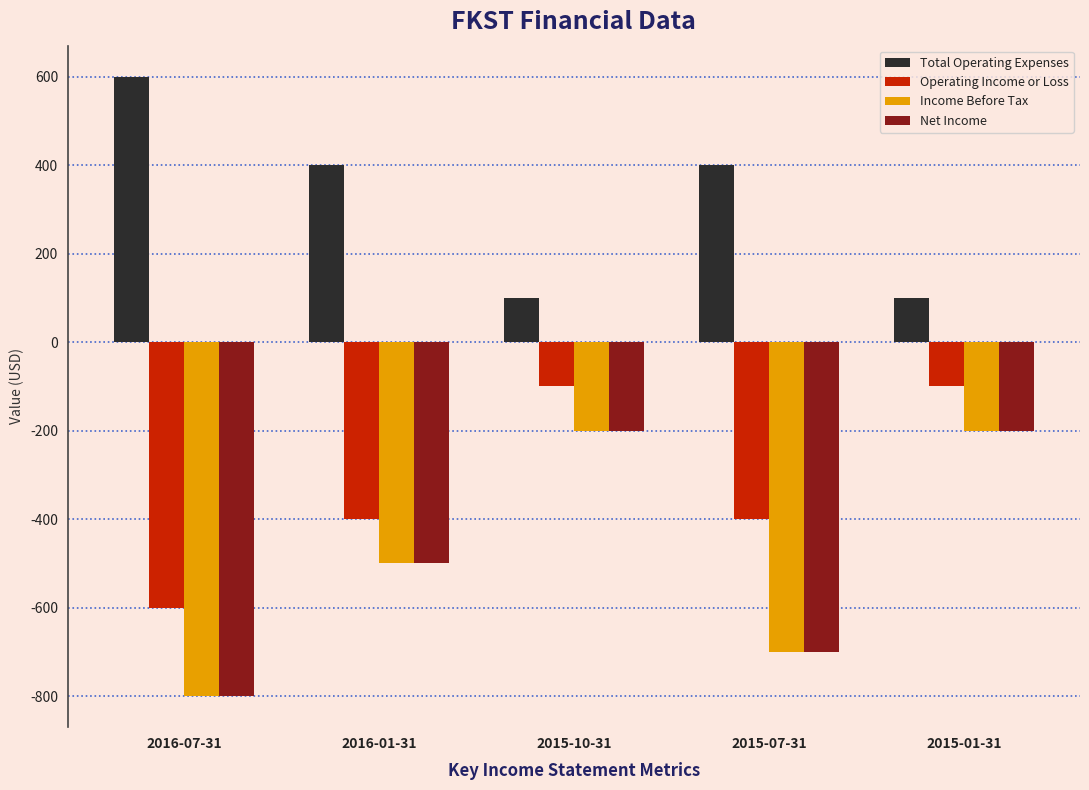

Reading right to left, transcribe all the data shown in this chart.

Total Operating Expenses: 2015-01-31=100	2015-07-31=400	2015-10-31=100	2016-01-31=400	2016-07-31=600
Operating Income or Loss: 2015-01-31=-100	2015-07-31=-400	2015-10-31=-100	2016-01-31=-400	2016-07-31=-600
Income Before Tax: 2015-01-31=-200	2015-07-31=-700	2015-10-31=-200	2016-01-31=-500	2016-07-31=-800
Net Income: 2015-01-31=-200	2015-07-31=-700	2015-10-31=-200	2016-01-31=-500	2016-07-31=-800